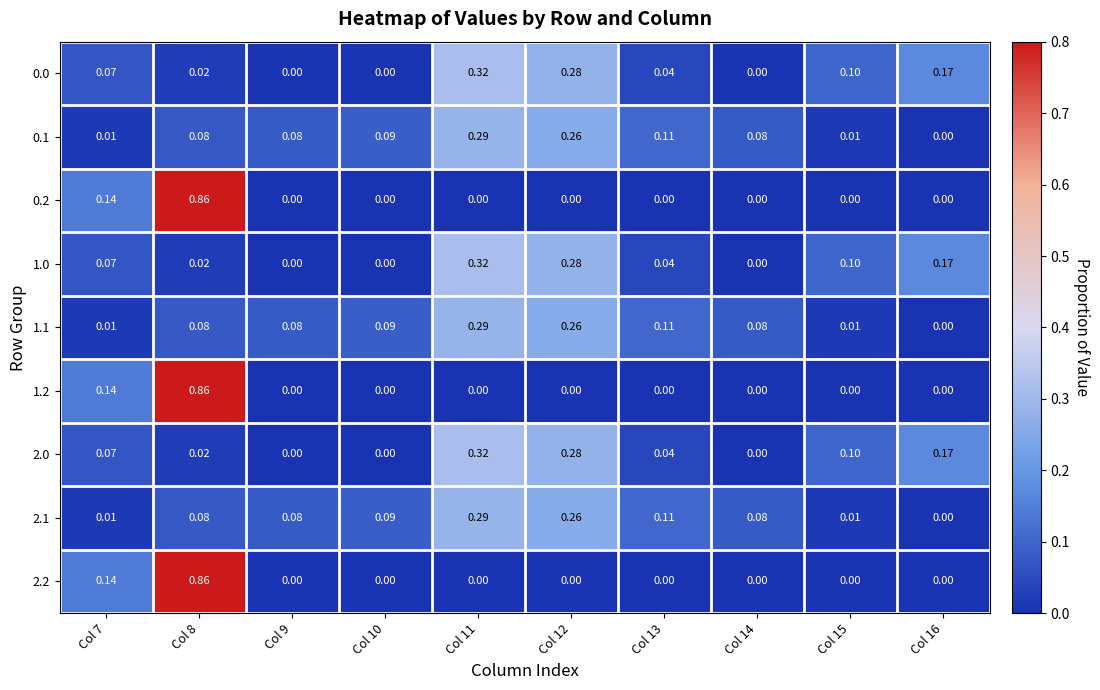

Count the number of data series in this chart.

9